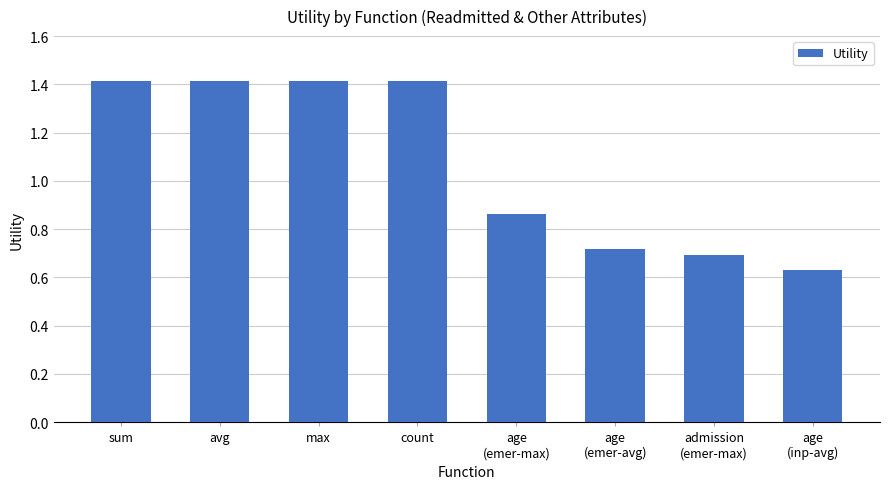

How many values are between 0 and 1?

4